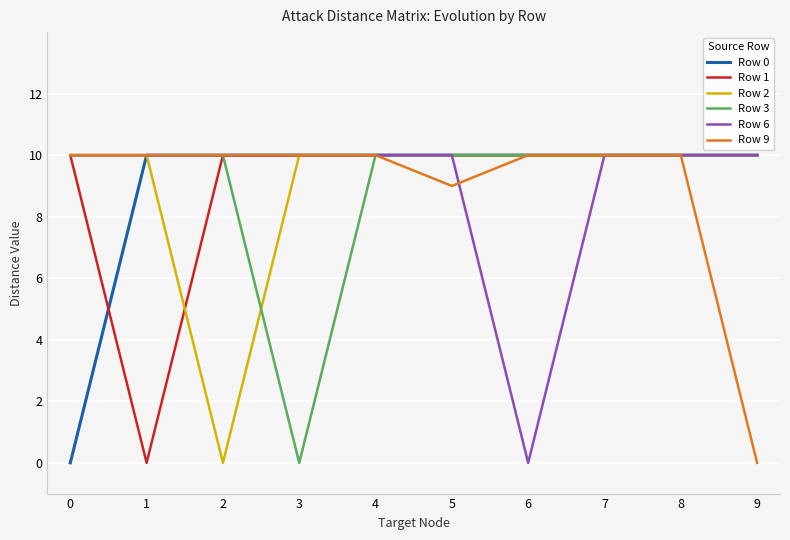

The value of Row 0 at 1 is 3. True or false?

False